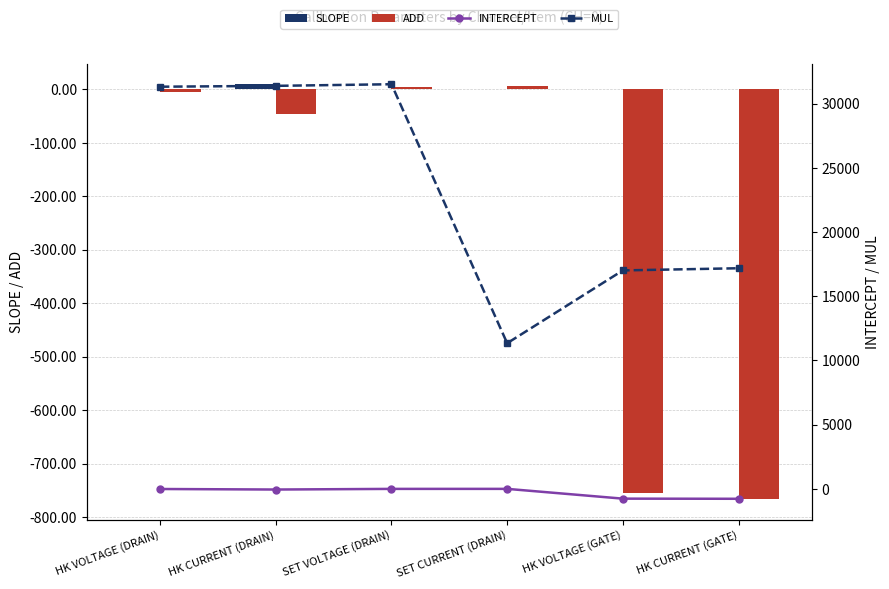

What is the maximum value for SLOPE?

9.8